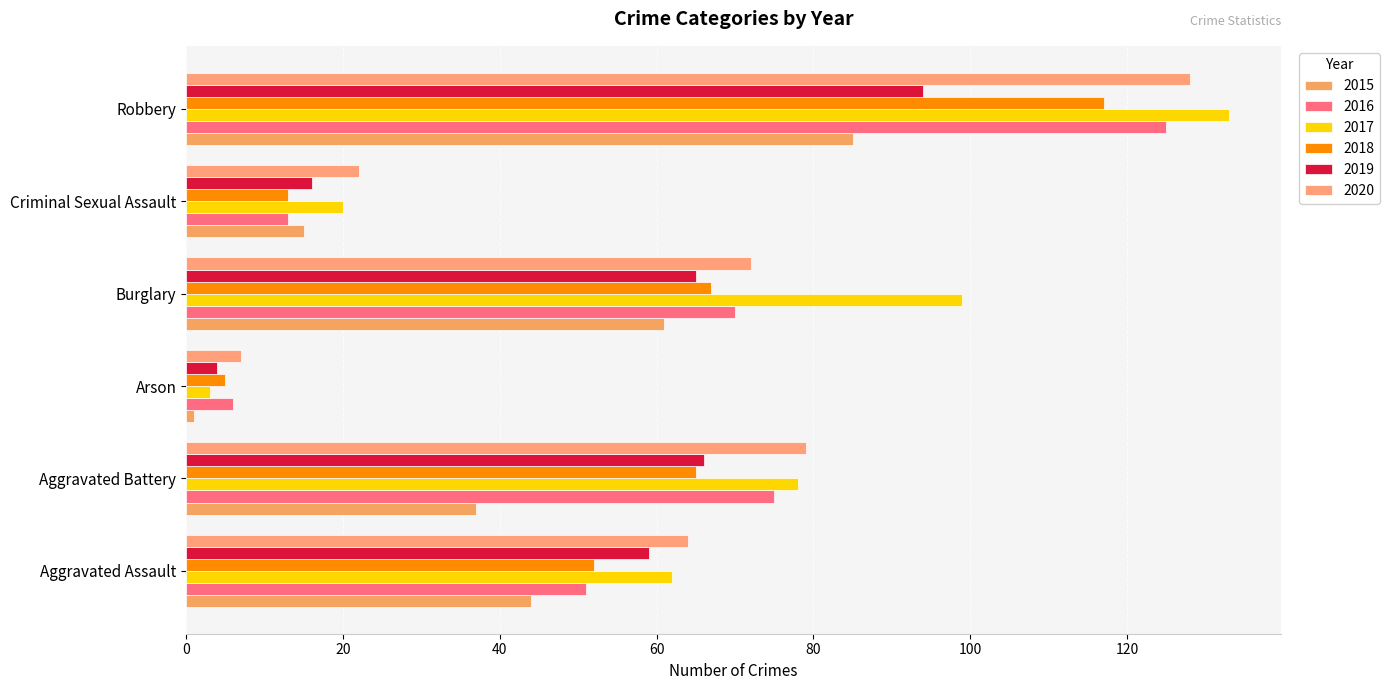

Rank the series by their maximum value, from lowest to highest.

2015, 2019, 2018, 2016, 2020, 2017